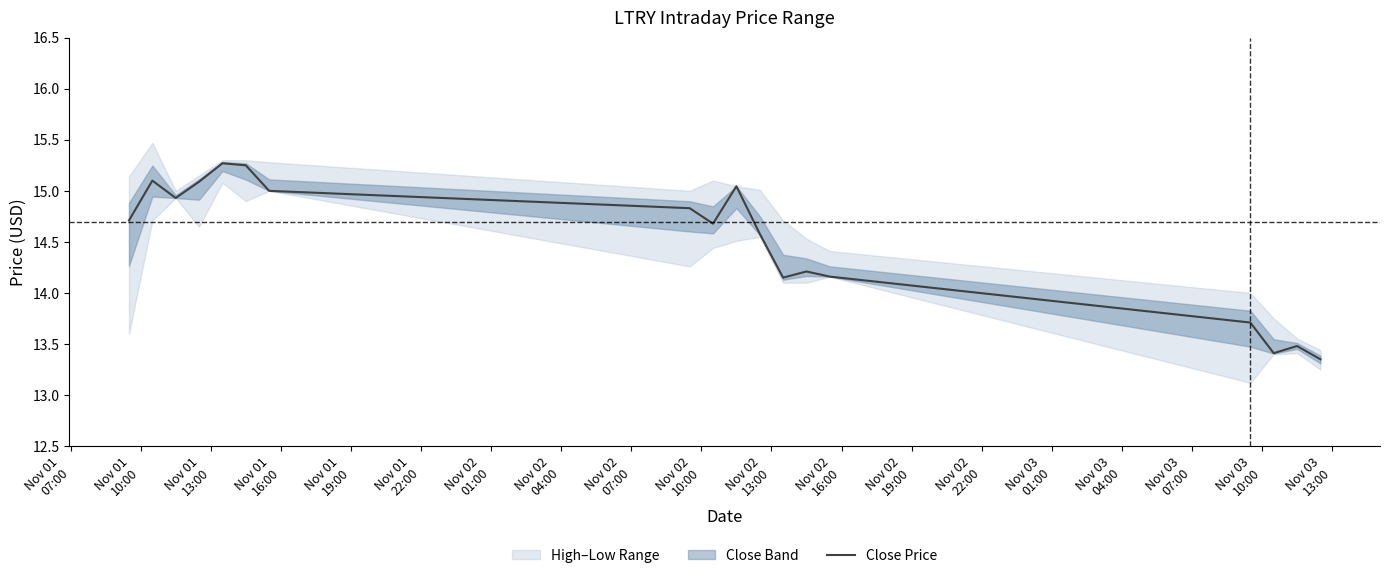

How many points are lower than both their immediate neighbors (excluding endpoints)?

4